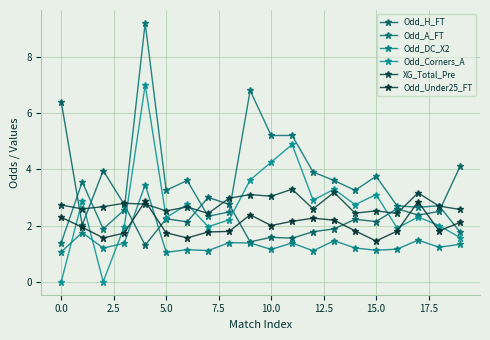

What is the difference between the maximum and minimum values in the XG_Total_Pre series?

0.9